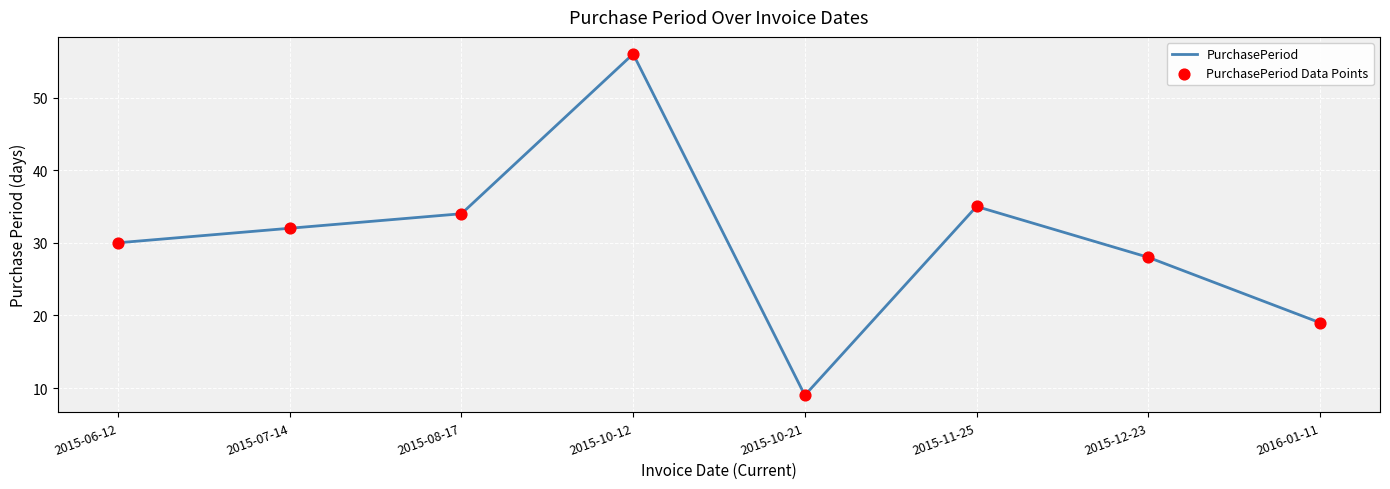

What is the change in value from 2015-06-12 to 2015-07-14?

+2